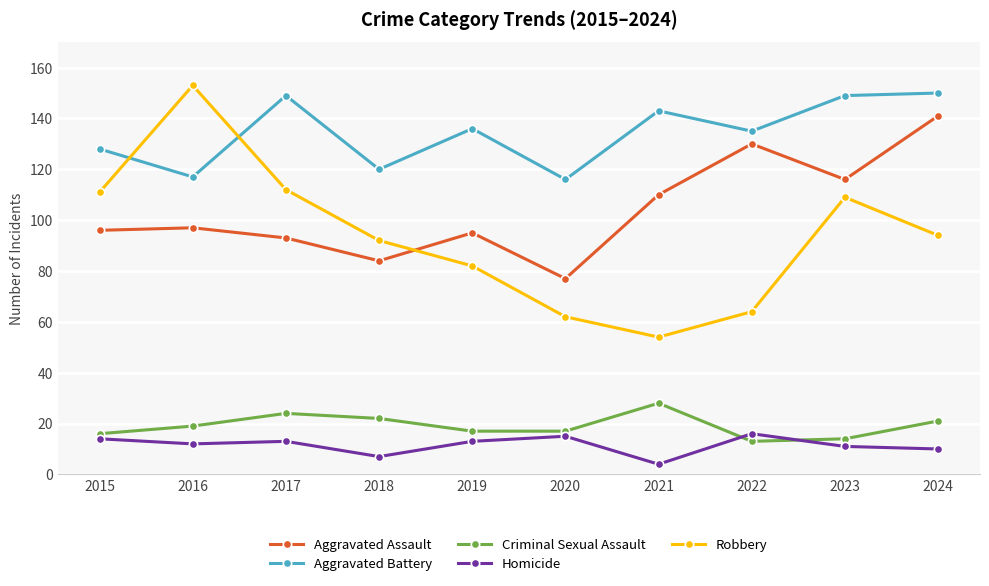

At which category is the sum across all series the highest?

2024